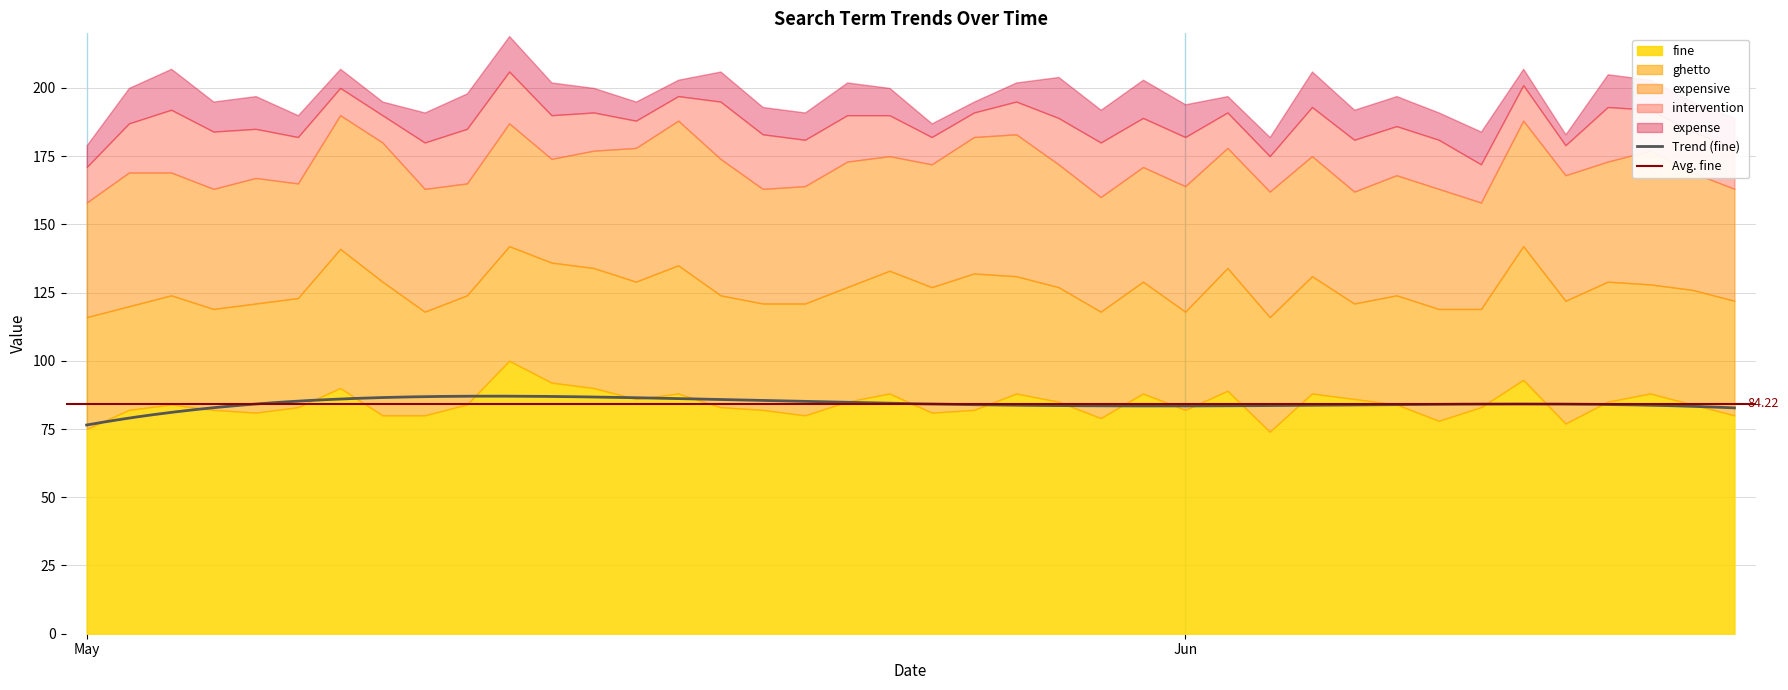

What is the sum of all fine values?

3369